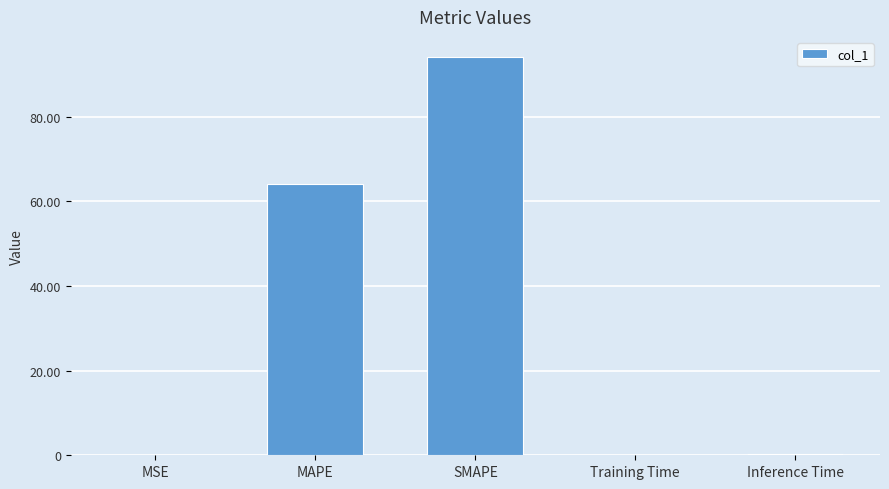

The chart shows a value of 132.2 at SMAPE. True or false?

False